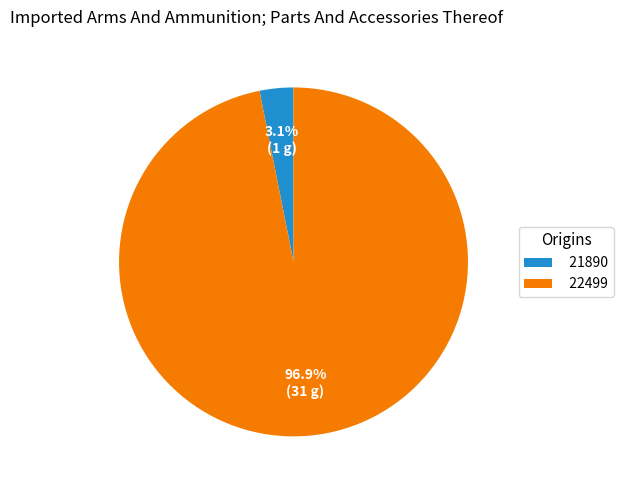

Is there a majority slice in this chart?

Yes